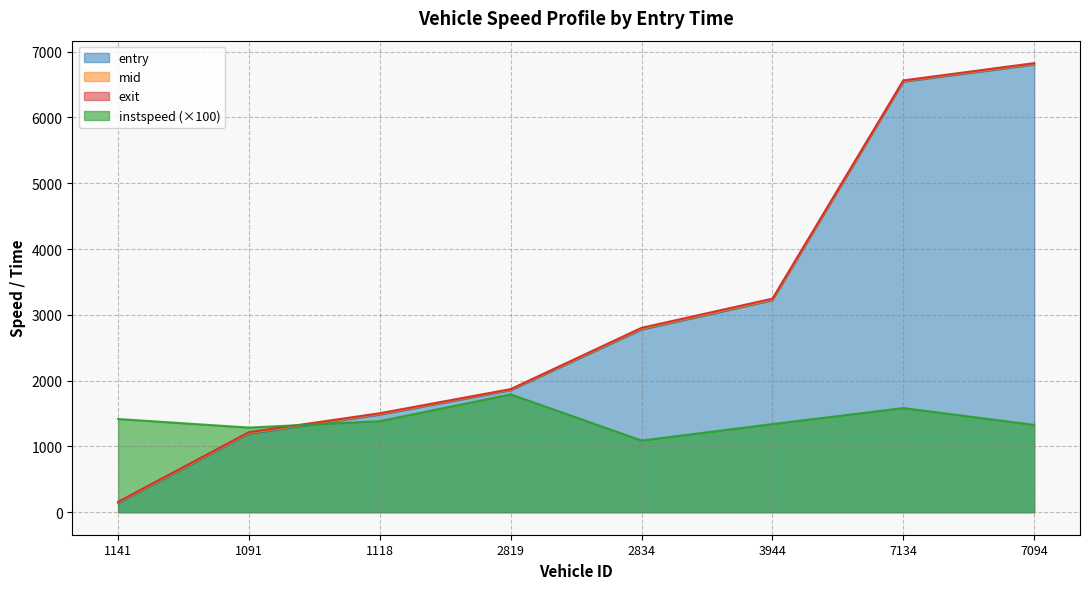

Reading right to left, list all the values displayed in this chart.

instspeed: 1327.4	1583.4	1340.1	1089.9	1791.4	1384.6	1286.9	1417.0
entry: 6802.6	6542.5	3220.9	2776.8	1854.5	1483.2	1193.0	136.7
mid: 6813.1	6552.3	3231.1	2789.3	1863.2	1493.4	1204.4	147.5
exit: 6824.7	6562.3	3246.2	2802.9	1871.7	1505.1	1217.1	158.5